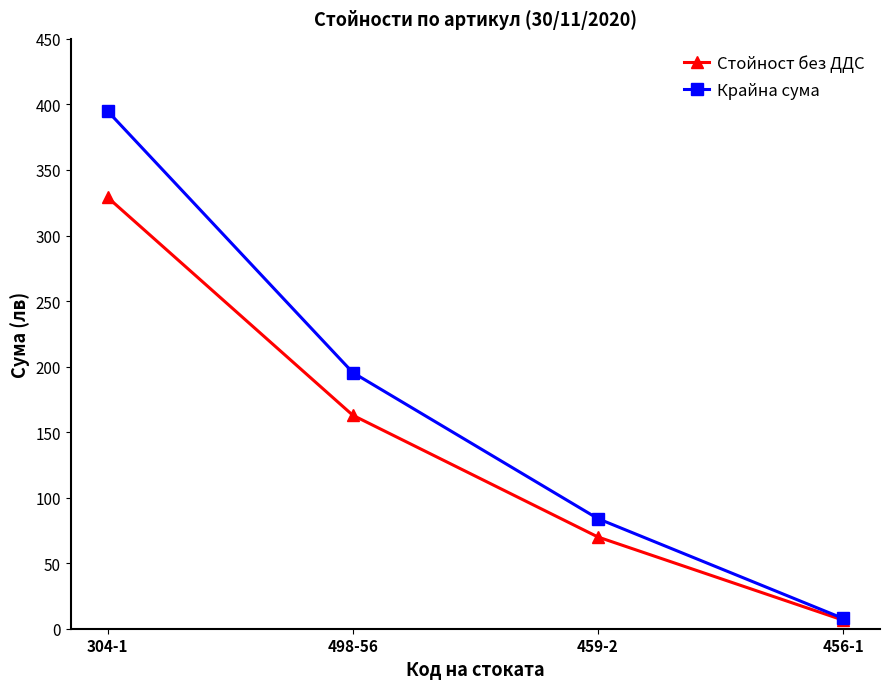

Which category has the lowest value in the Стойност без ДДС series?

456-1